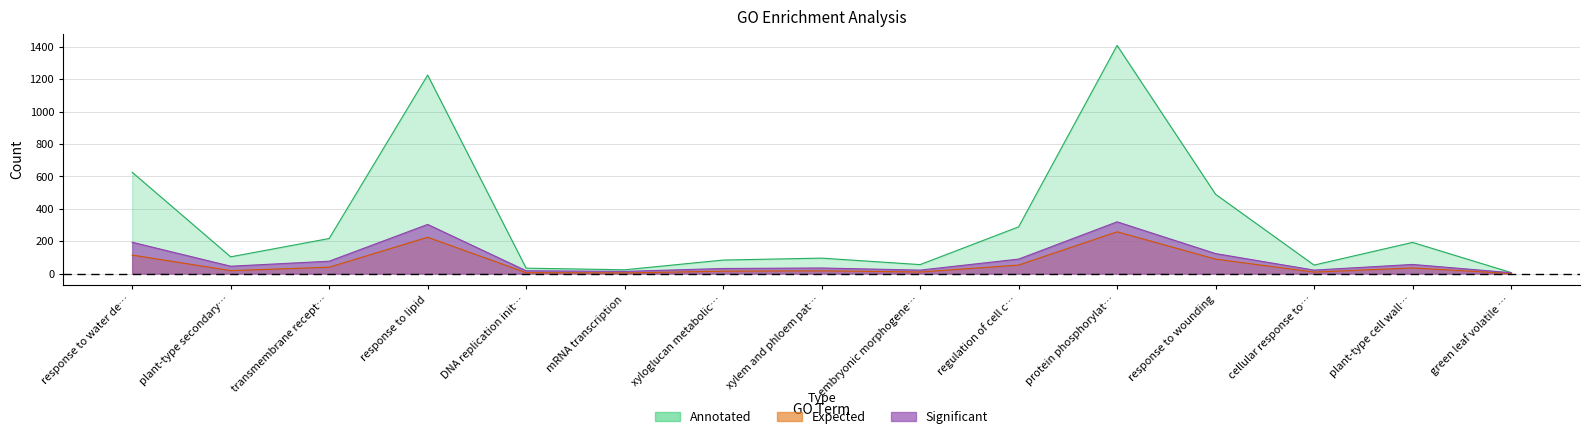

True or false: Expected and Annotated intersect in this chart.

False